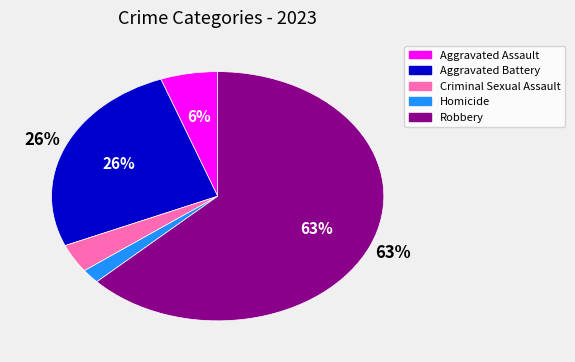

To the nearest percent, what portion does Criminal Sexual Assault represent?

4%